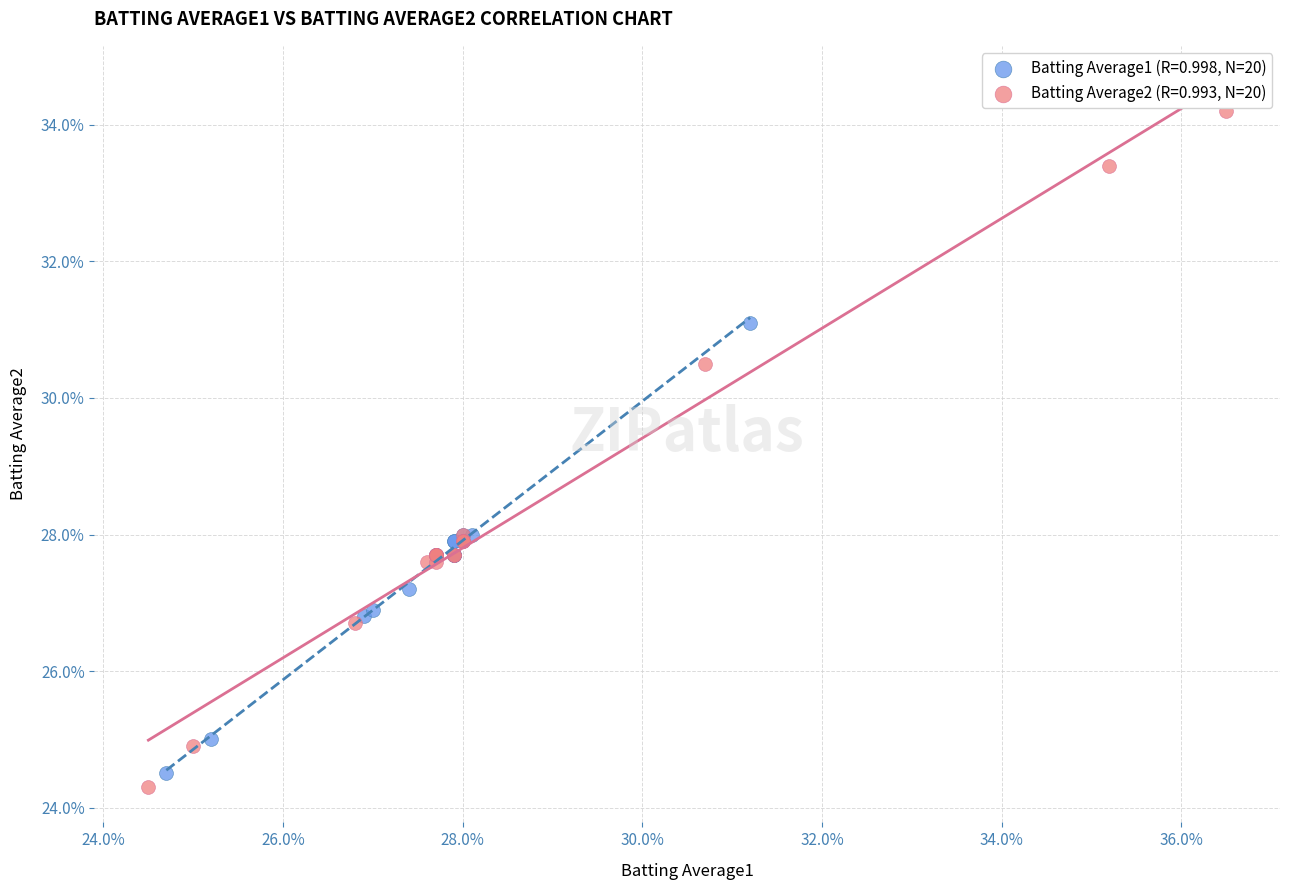

Which series has the widest spread of Y values?

Batting Average2 (R=0.993, N=20)